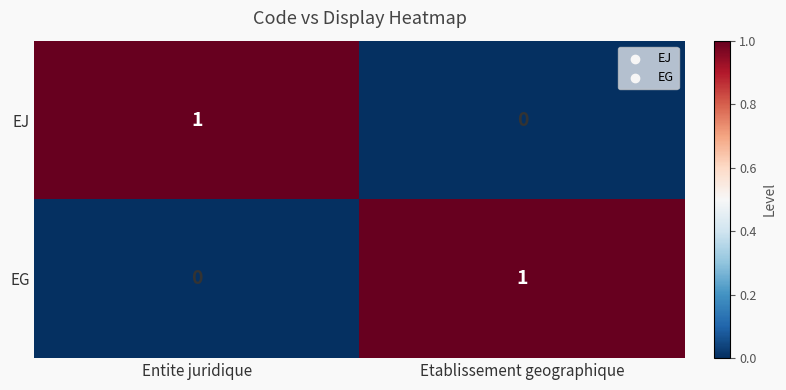

The value of EG at Entite juridique is 0. True or false?

True